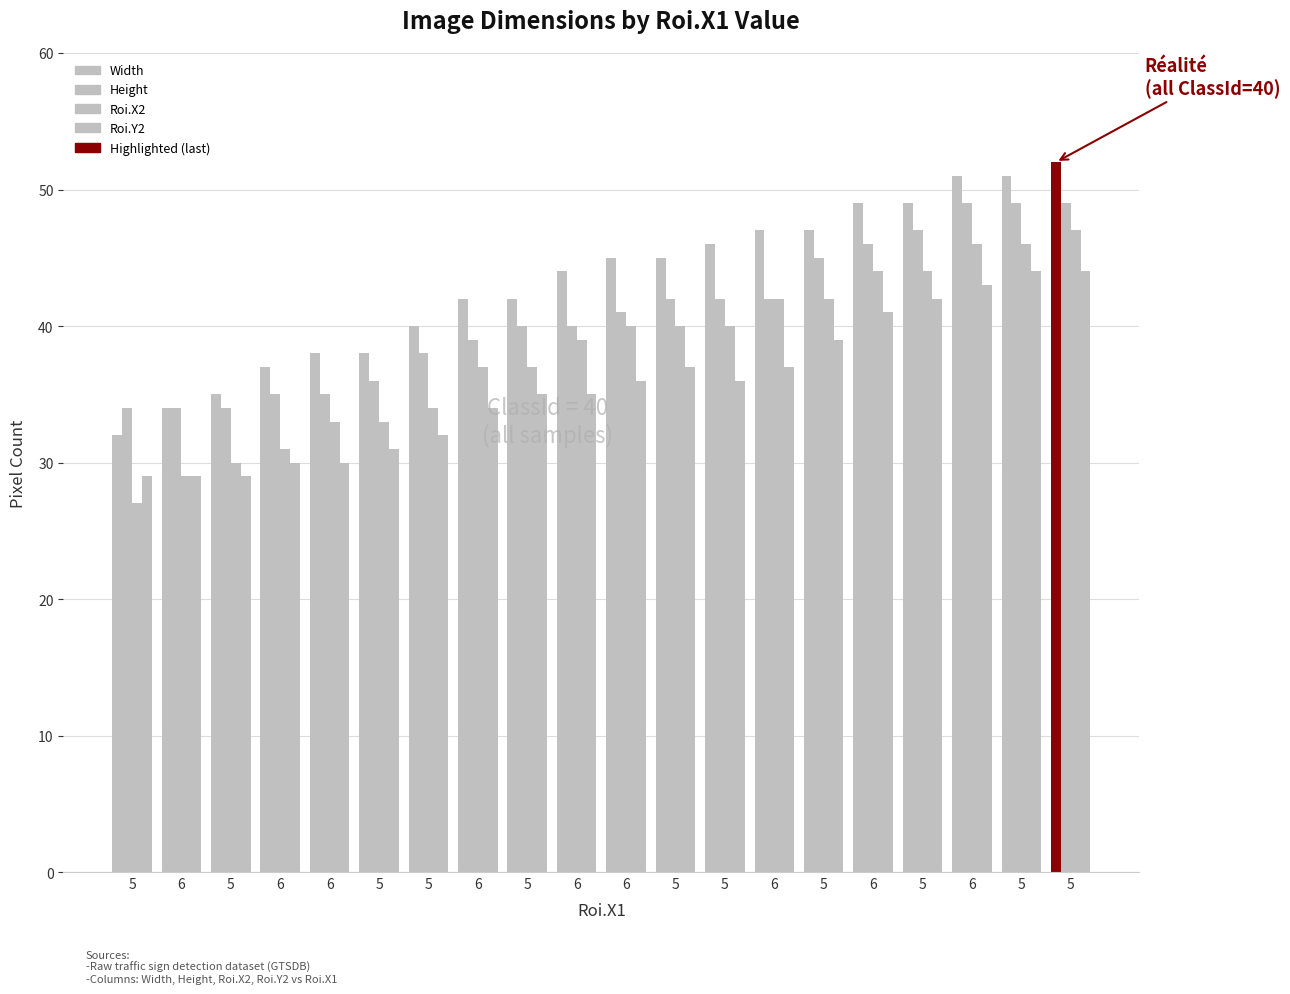

What is the minimum value for Roi.X2?

27